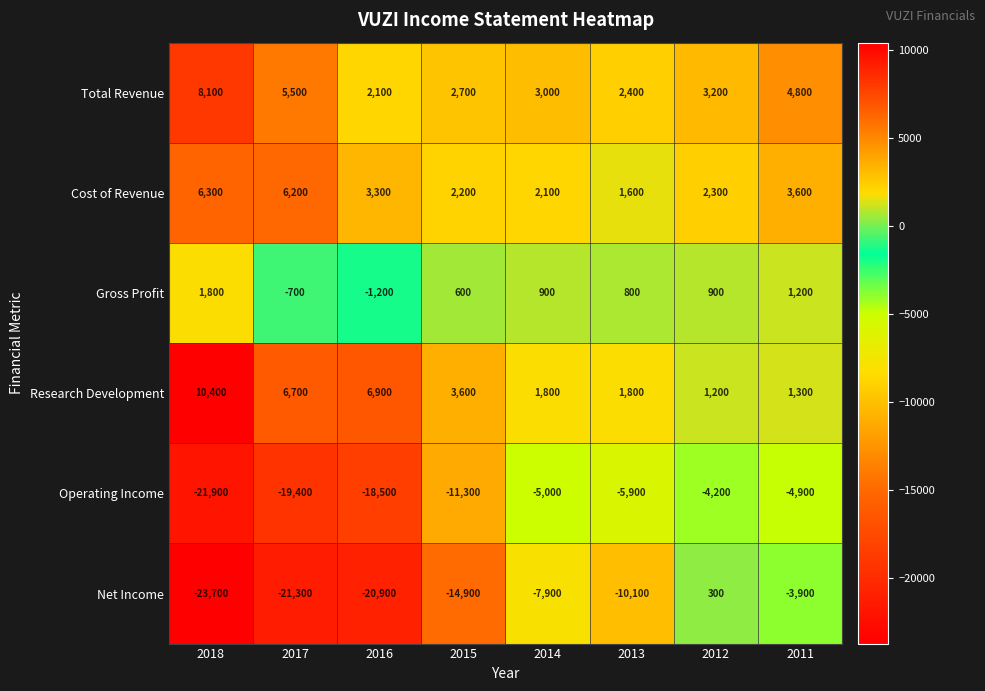

What is the highest value of the Research Development series?

10400